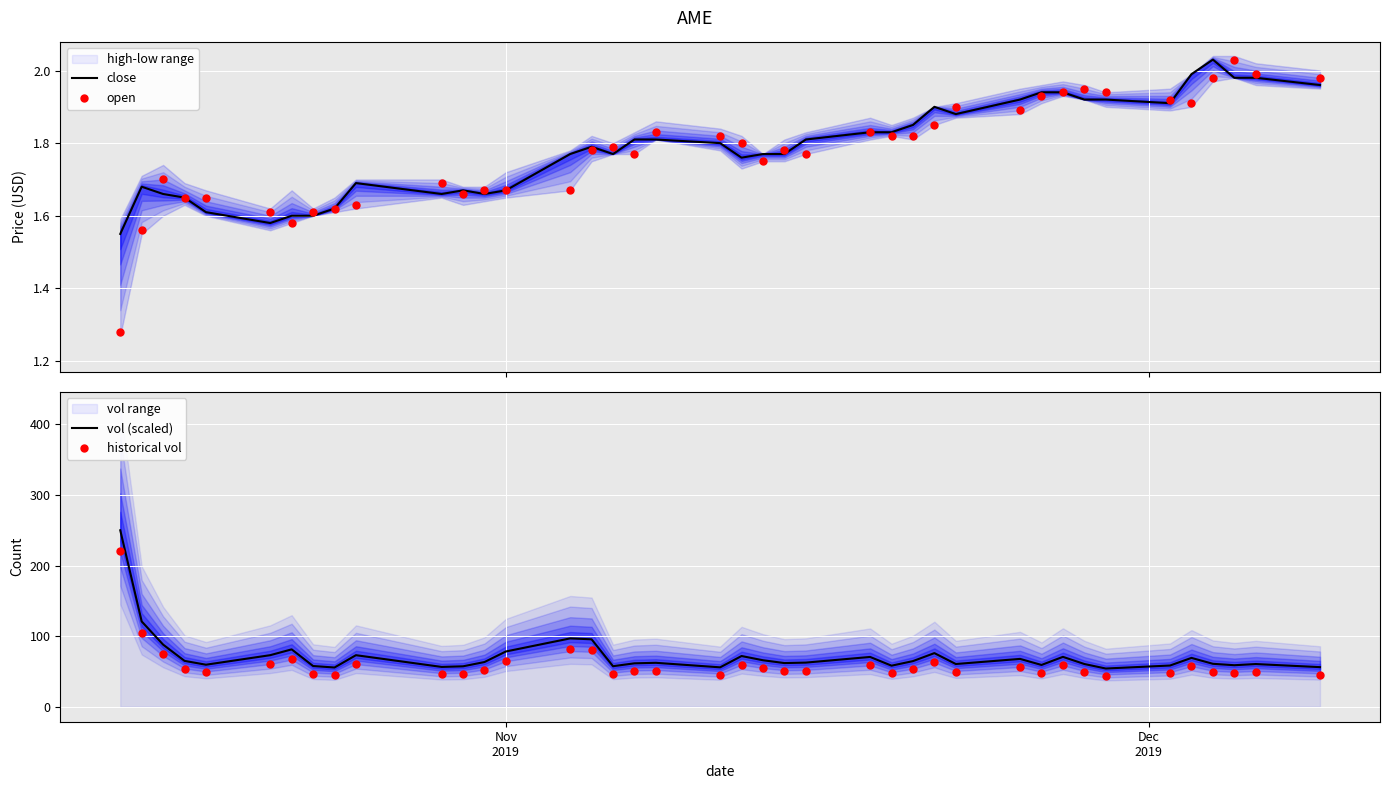

At which category is the sum across all series the highest?

Nov
2019